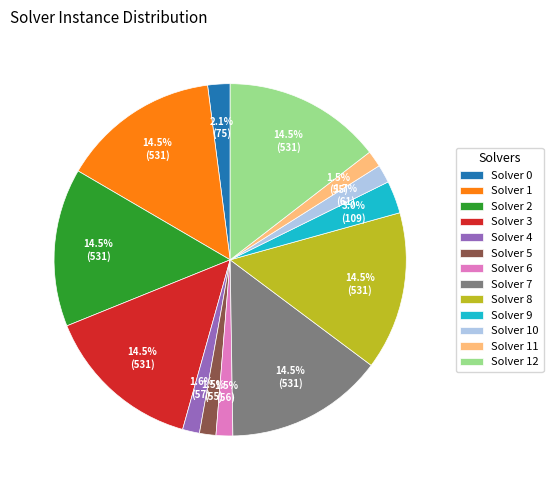

Is the sum of Solver 9 and Solver 7 greater than half?

No